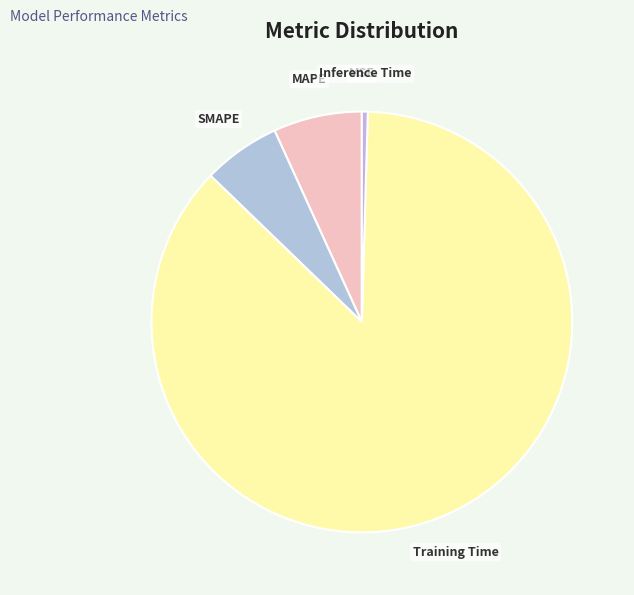

Which category has the biggest portion of the pie?

Training Time